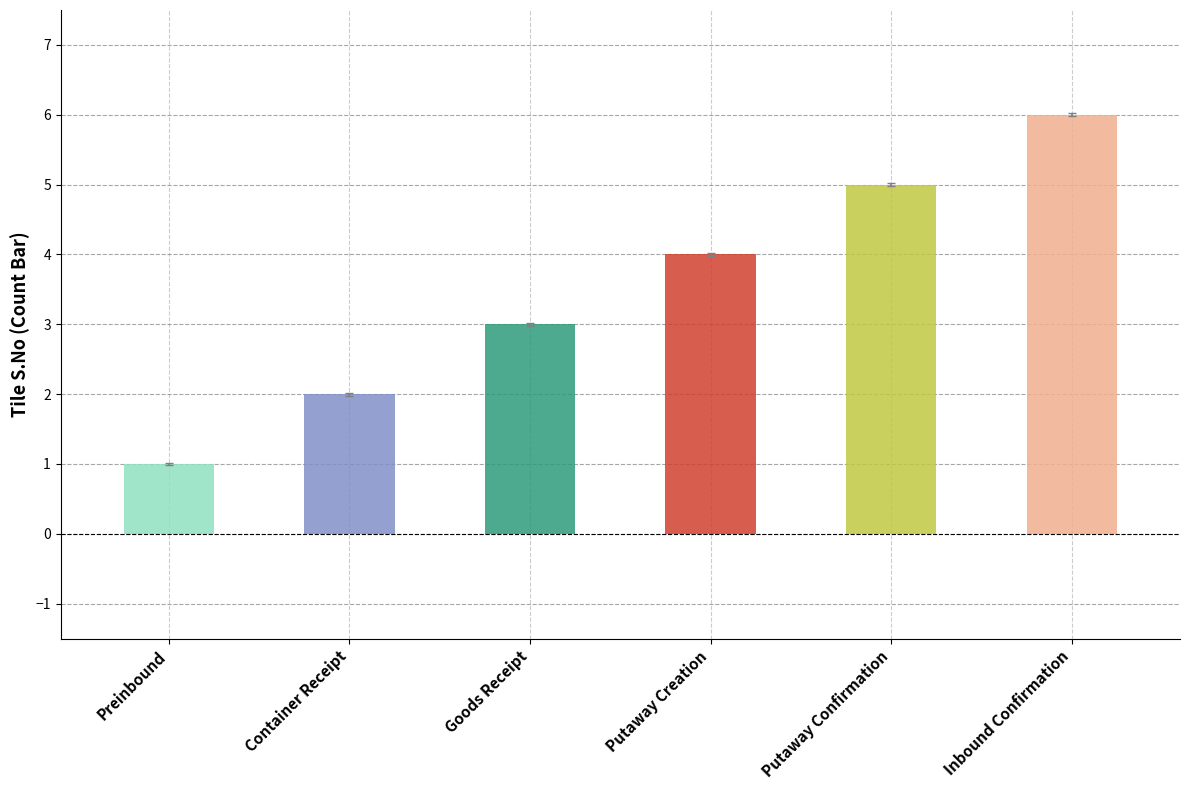

Between Inbound Confirmation and Putaway Confirmation, which is larger?

Inbound Confirmation